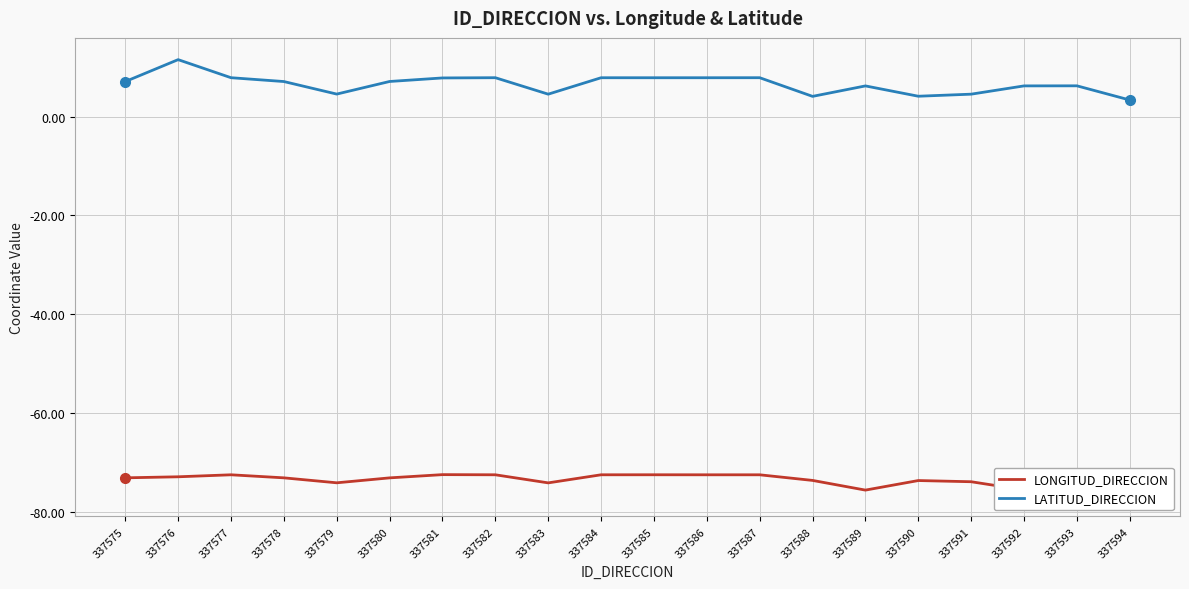

What is the sum of the LONGITUD_DIRECCION values at 337585 and 337584?

-145.0